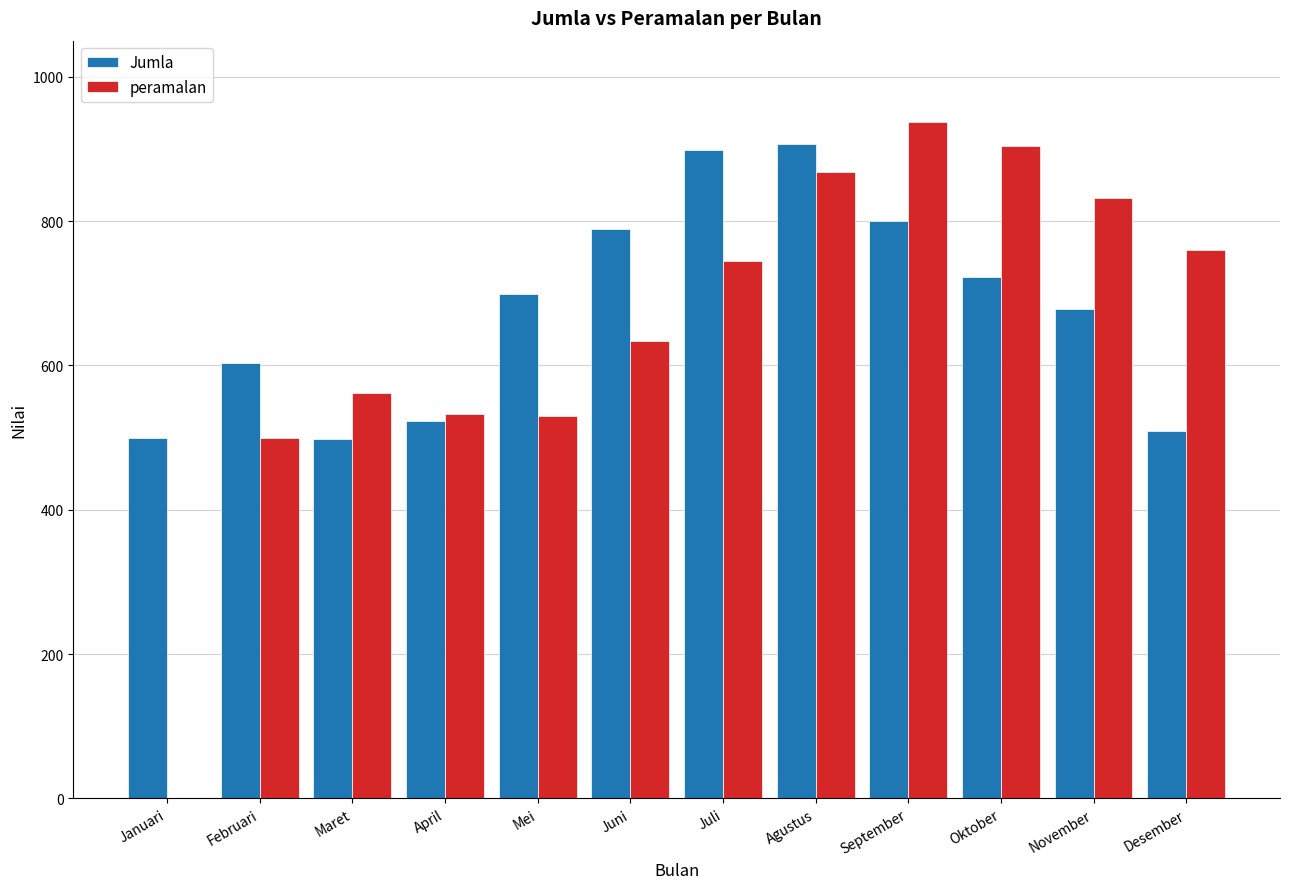

What are all the series names shown in the legend?

Jumla, peramalan